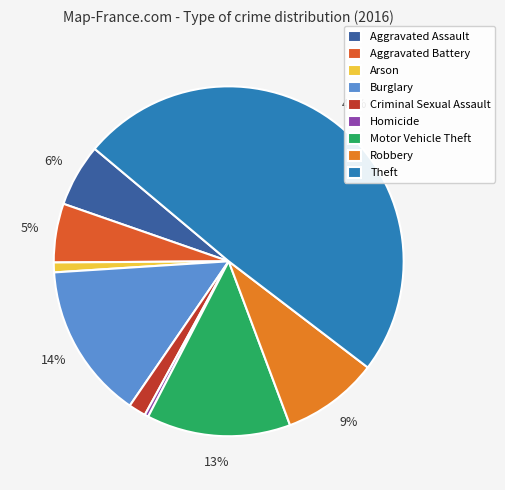

To the nearest percent, what percentage of the pie is Theft?

49%